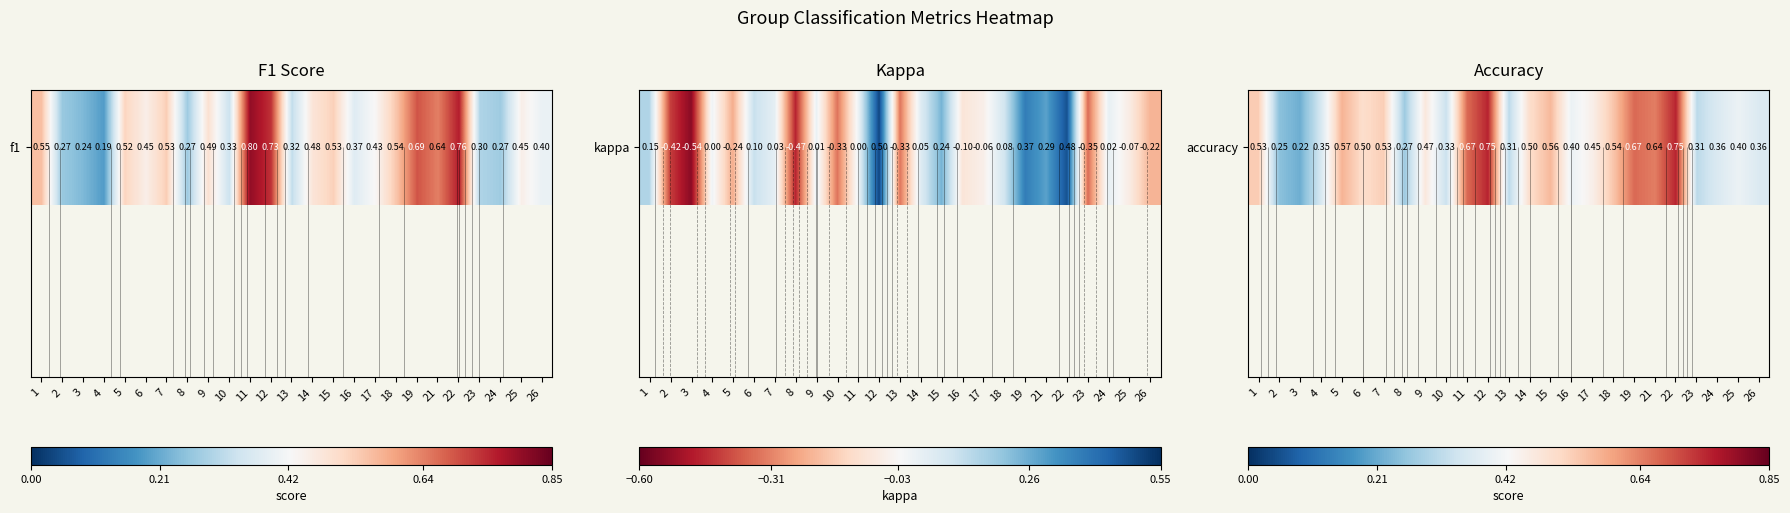

Count the values in the range 0 to 1.

25